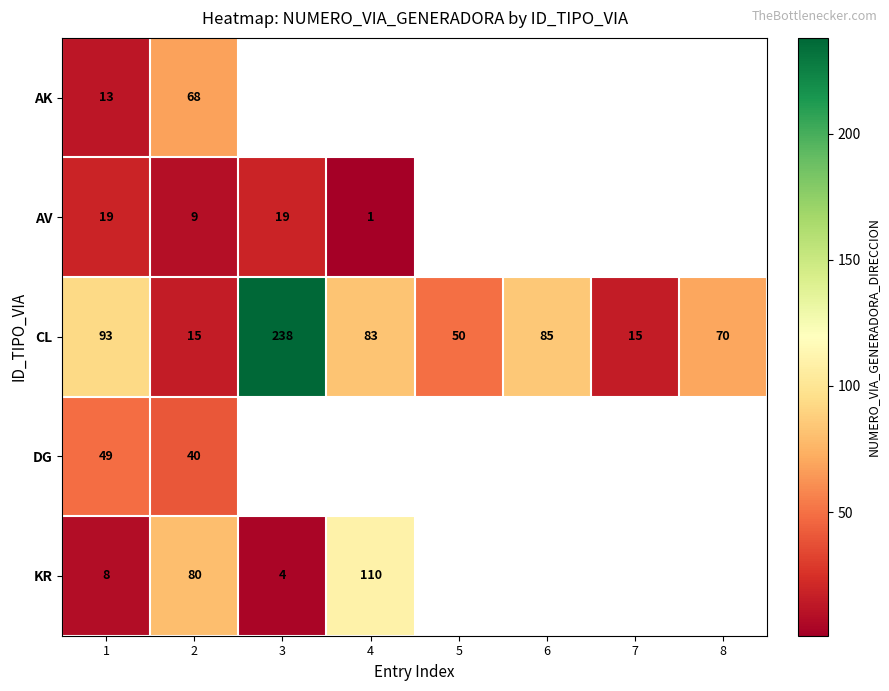

Rank the series at 1 from highest to lowest value.

CL, DG, AV, AK, KR